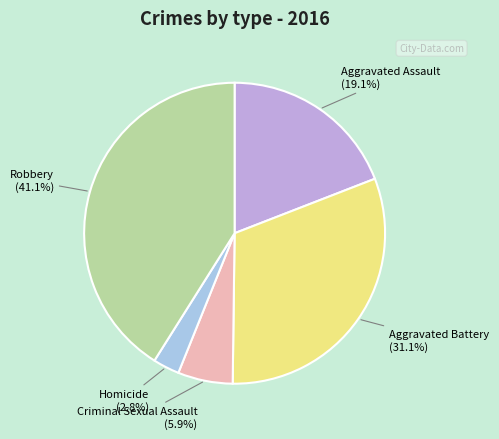

What percentage is the Aggravated Battery slice, to the nearest percent?

31%